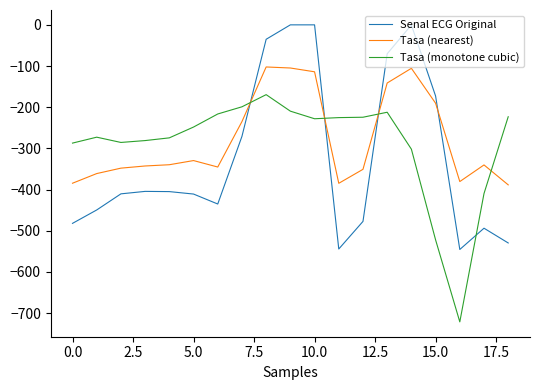

After their last crossing, which series has the higher values: Tasa (nearest) or Tasa (monotone cubic)?

Tasa (monotone cubic)